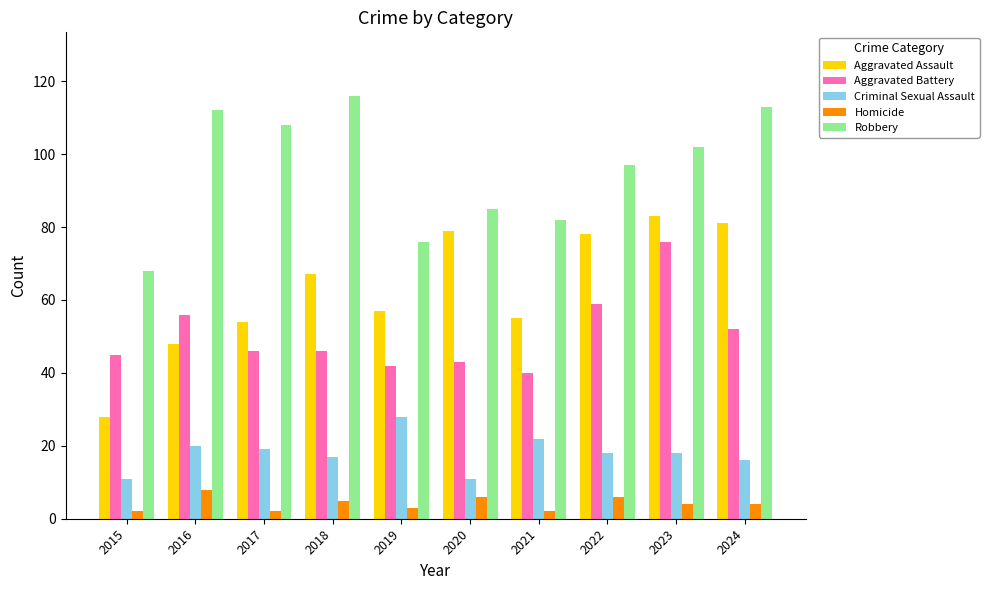

What value does the Aggravated Battery series have at 2016?

56